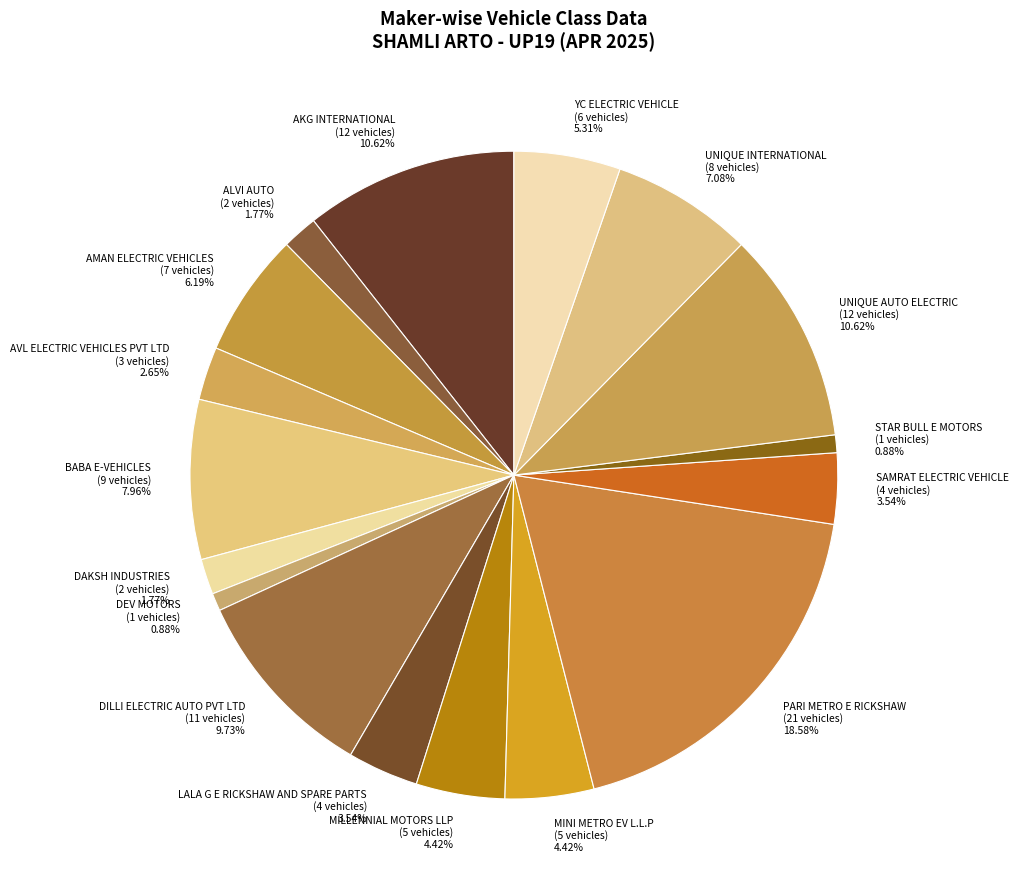

How much of the chart is everything except ALVI AUTO?

98.2%